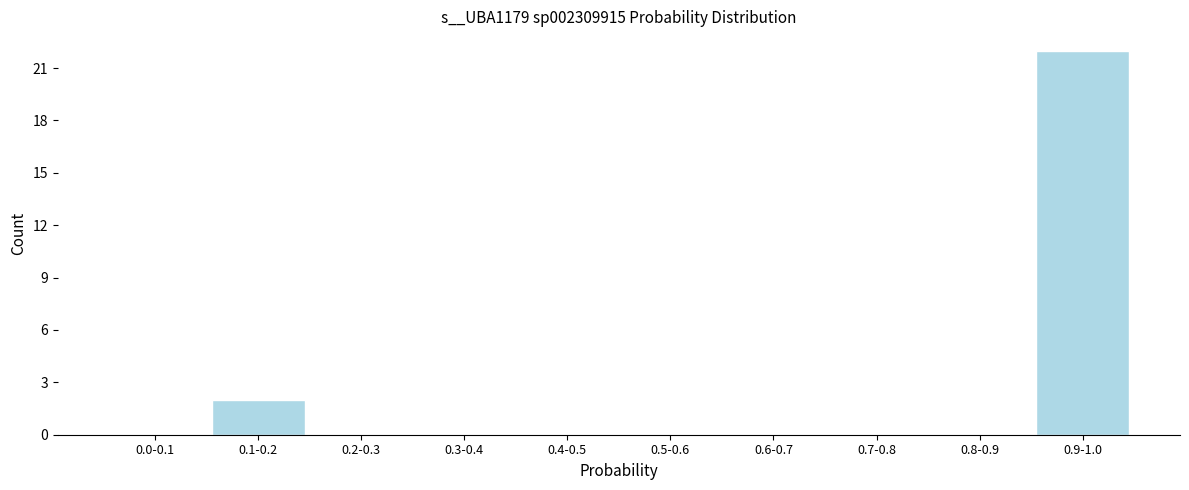

Reading left to right, what are all the values shown in this chart?

0.0-0.1=0	0.1-0.2=2	0.2-0.3=0	0.3-0.4=0	0.4-0.5=0	0.5-0.6=0	0.6-0.7=0	0.7-0.8=0	0.8-0.9=0	0.9-1.0=22